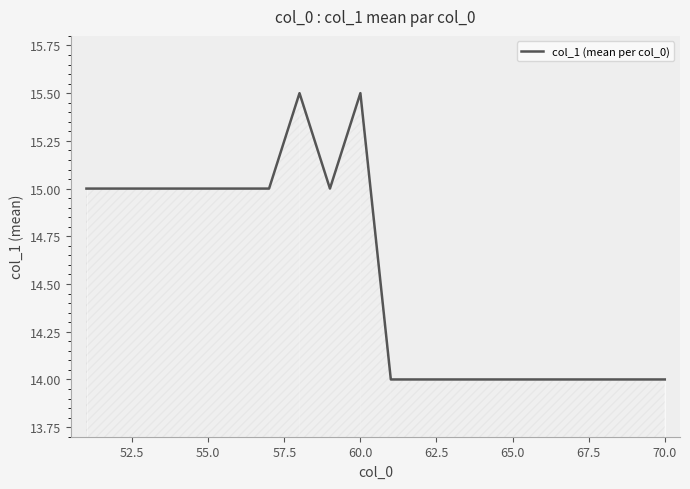

How many values are between 14 and 15?

18